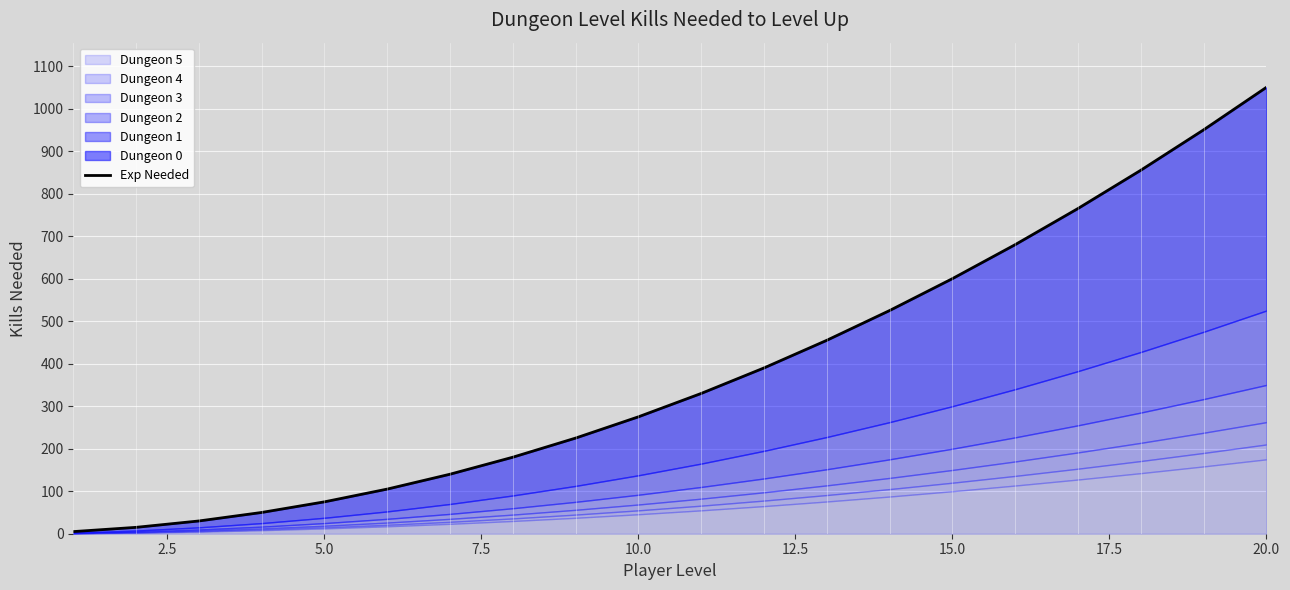

Reading left to right, transcribe all the data shown in this chart.

5	15	30	50	75	105	140	180	225	275	330	390	455	525	600	680	765	855	950	1050